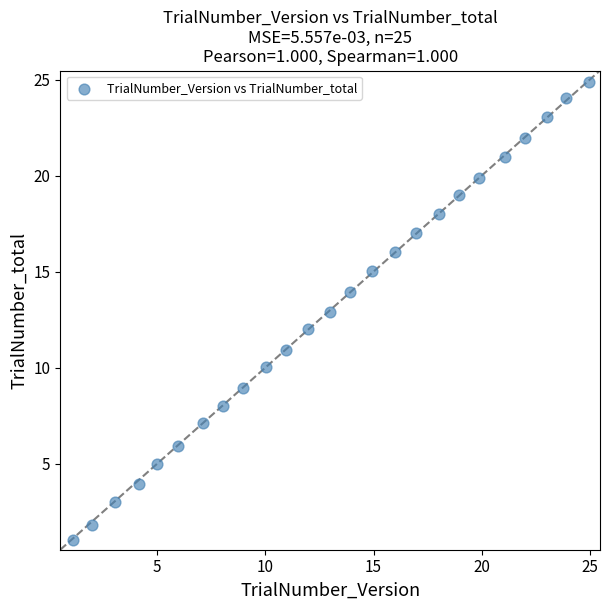

What is the range of X values (max minus min)?

23.9